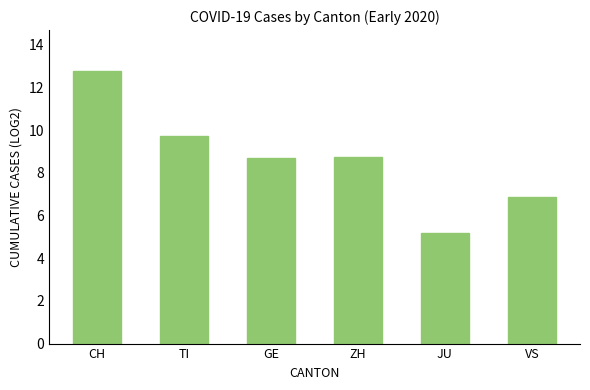

Count the number of values greater than 8.

4